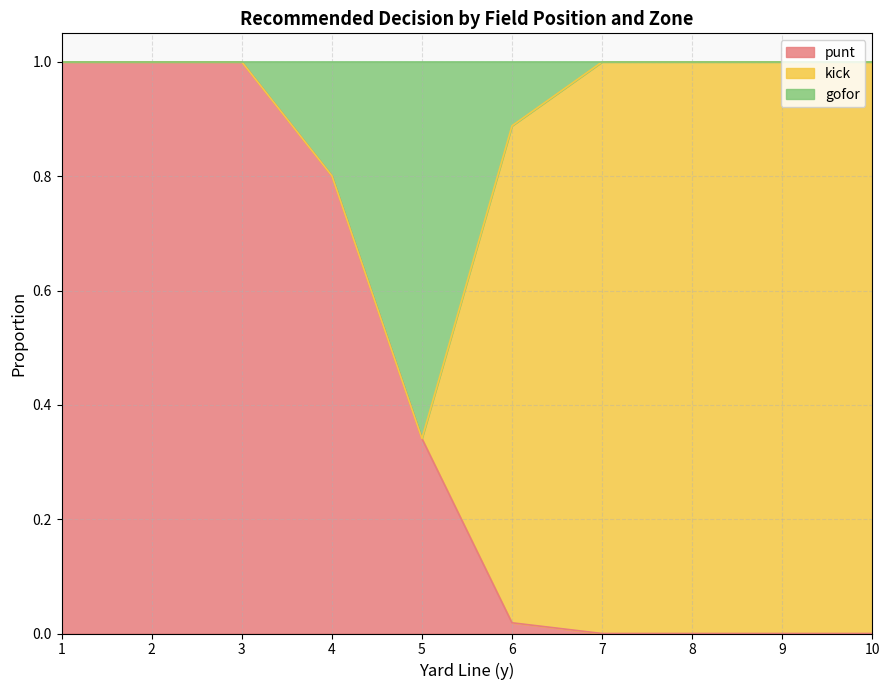

Which series has the widest spread of values?

punt